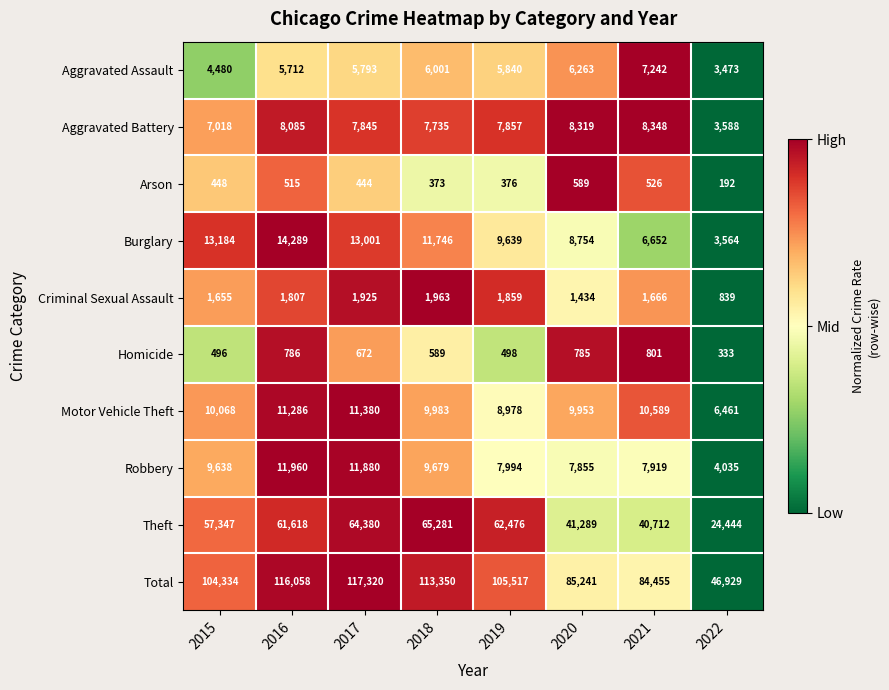

Where is Burglary nearest to the value 8926?

2020